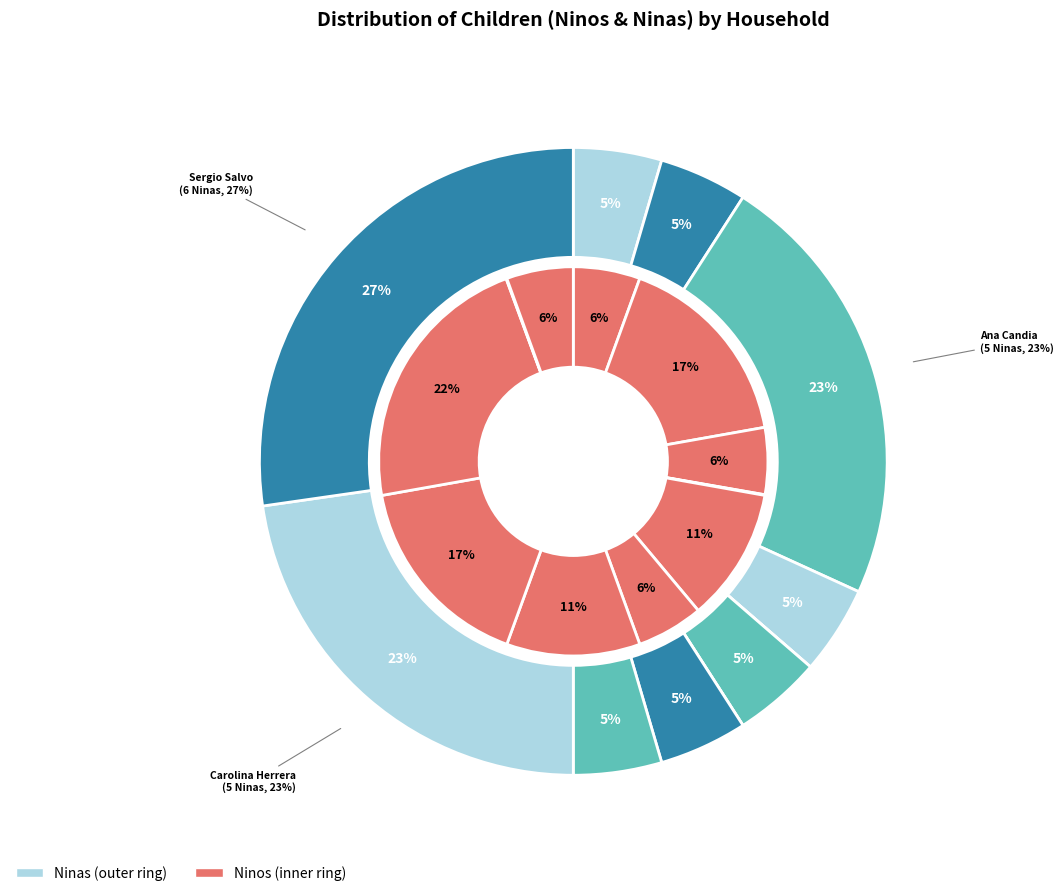

To the nearest percent, what is the difference between the Andreo and Carolina Herrera slice percentages?

6%